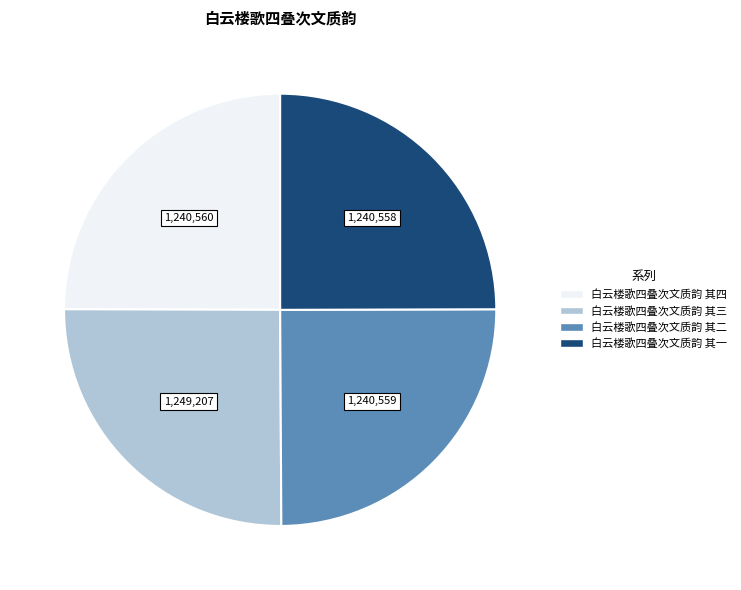

What is the ratio of the value at 白云楼歌四叠次文质韵 其四 to the value at 白云楼歌四叠次文质韵 其一?

1.0